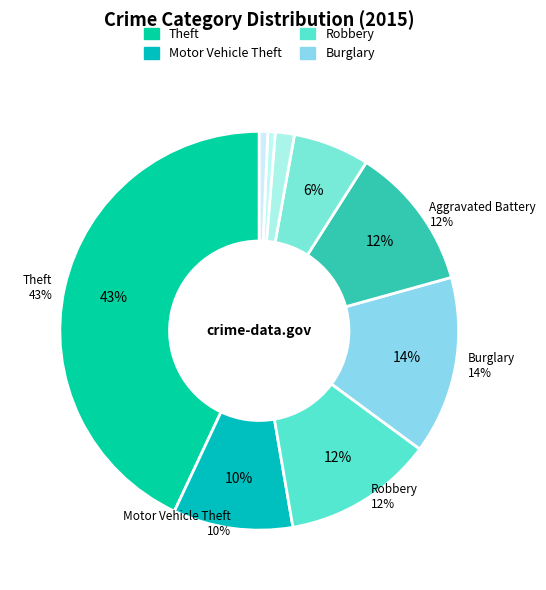

Is Aggravated Battery the majority of the pie?

No